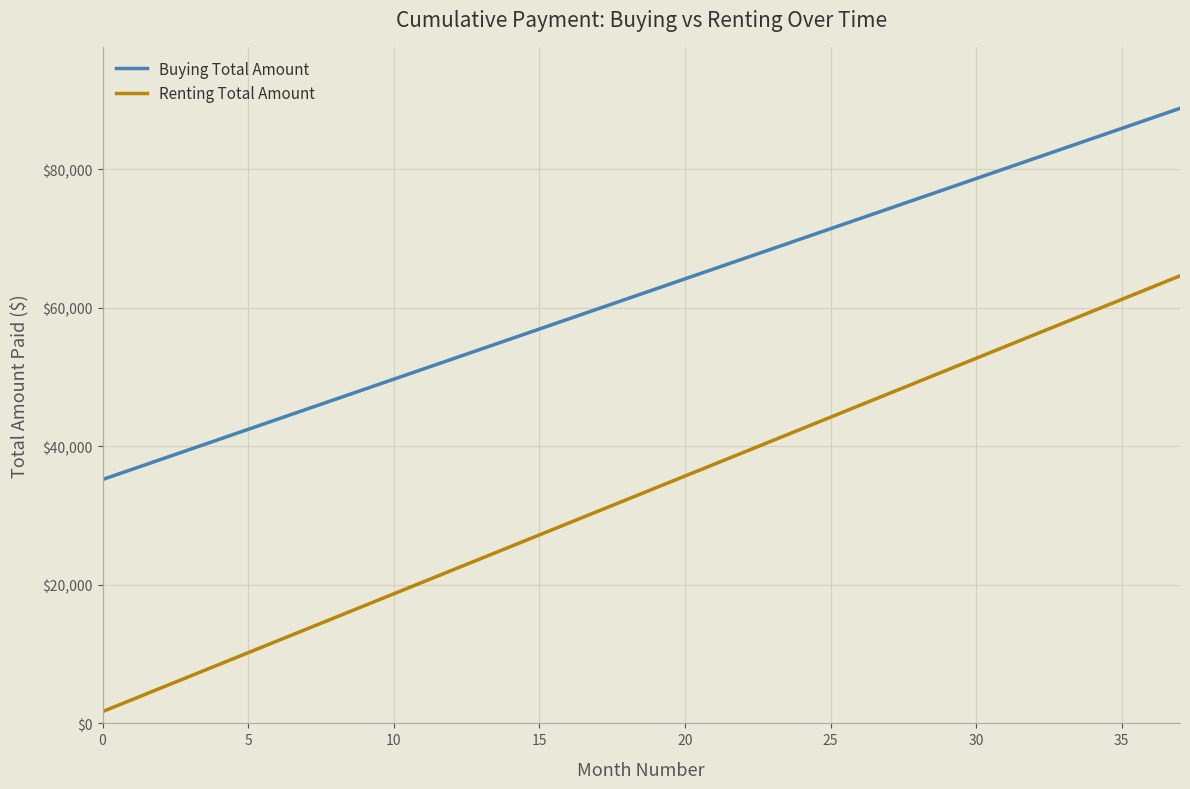

What are all the series names shown in the legend?

Buying Total Amount, Renting Total Amount